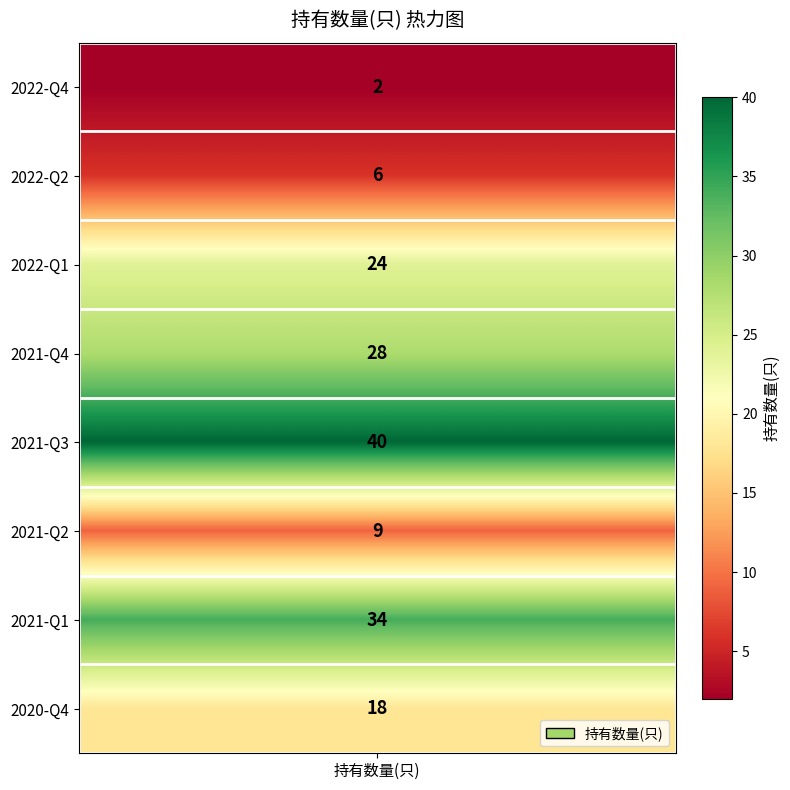

What is the sum of the values at 2021-Q4 and 2022-Q1?

52